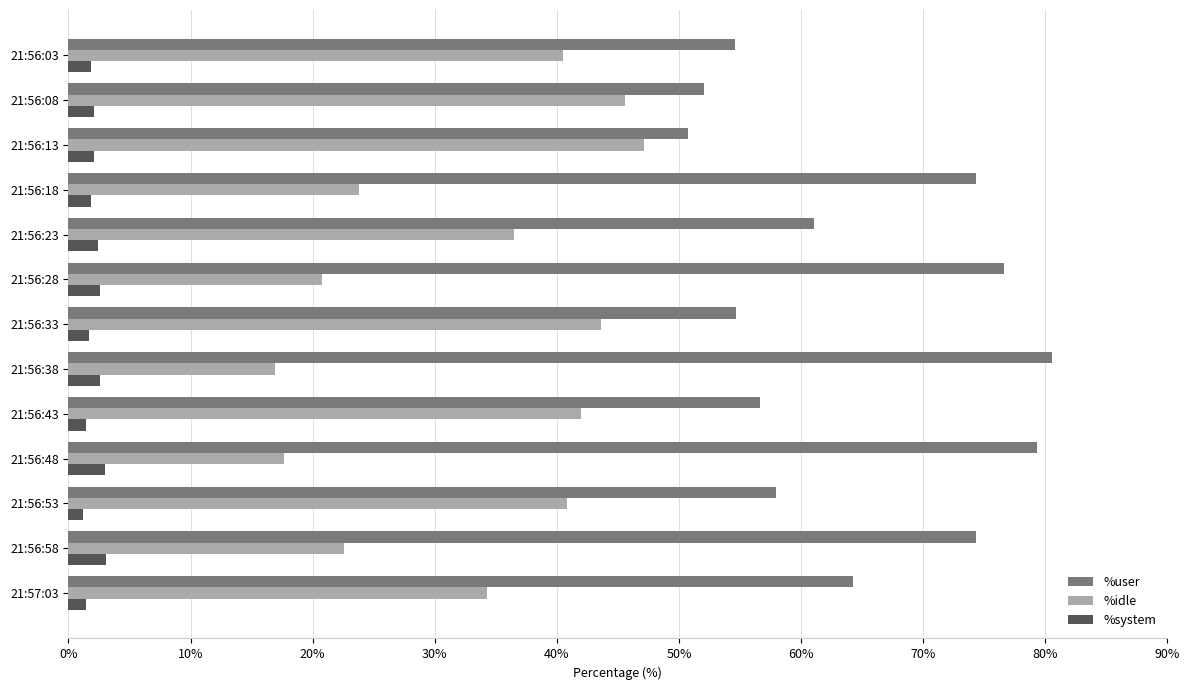

What is the total value across all series at 21:56:28?

100.0